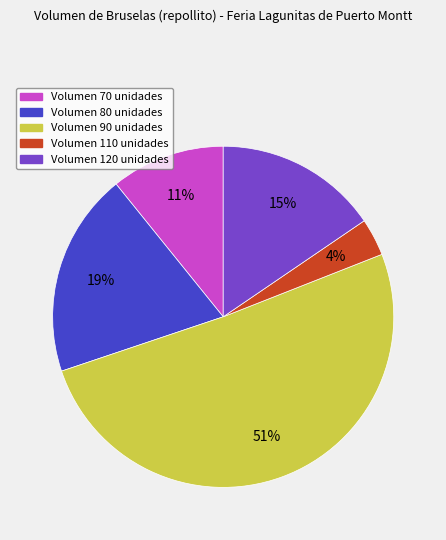

To the nearest percent, what is the average slice percentage?

20%